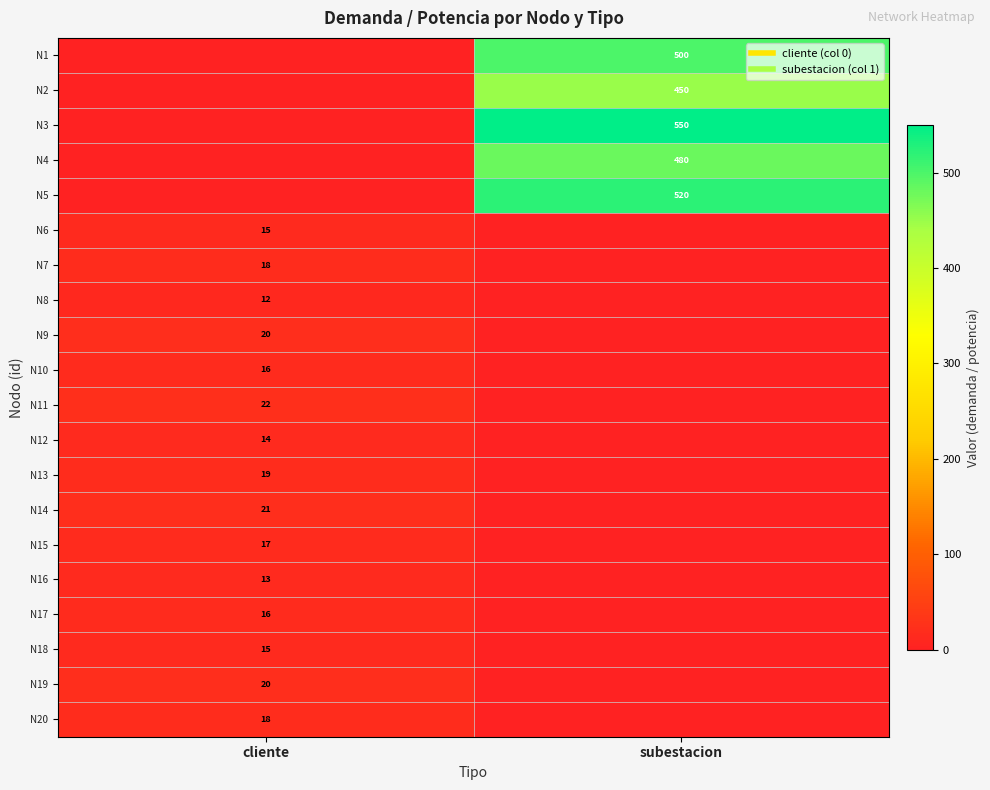

Rank the categories by N19 value from highest to lowest.

cliente, subestacion